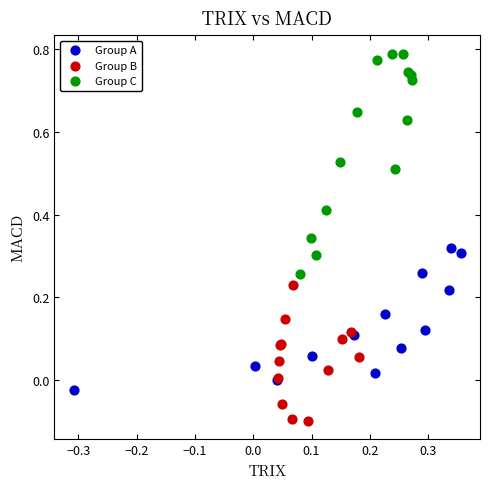

What are all the series names shown in the legend?

Group A, Group B, Group C